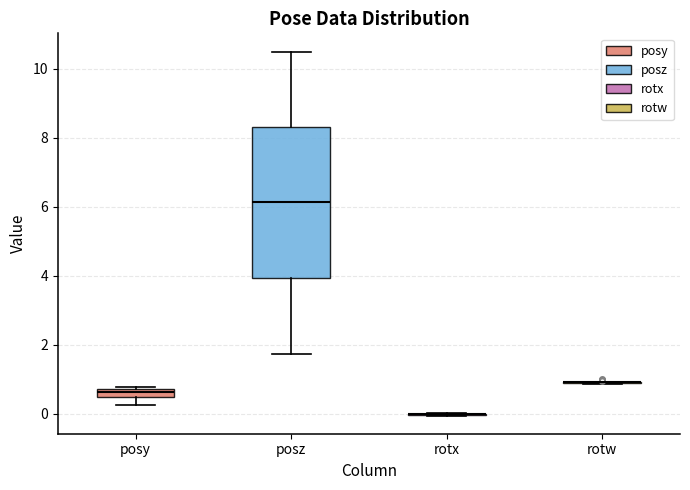

Comparing the boxes themselves (not the whiskers), which one is the tallest?

posz